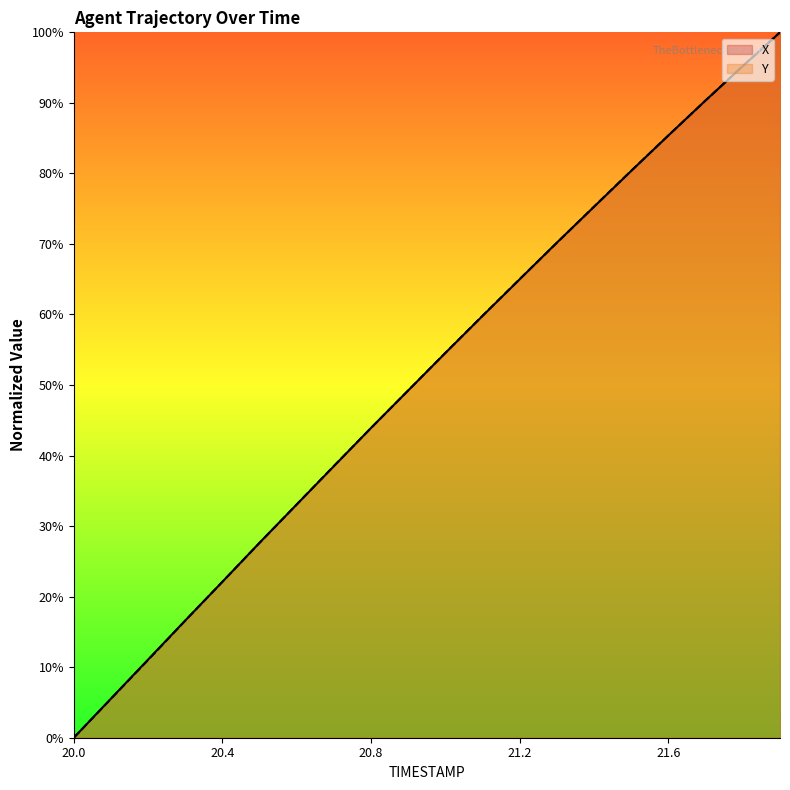

True or false: Y has a value of 128.5 at 21.8.

False